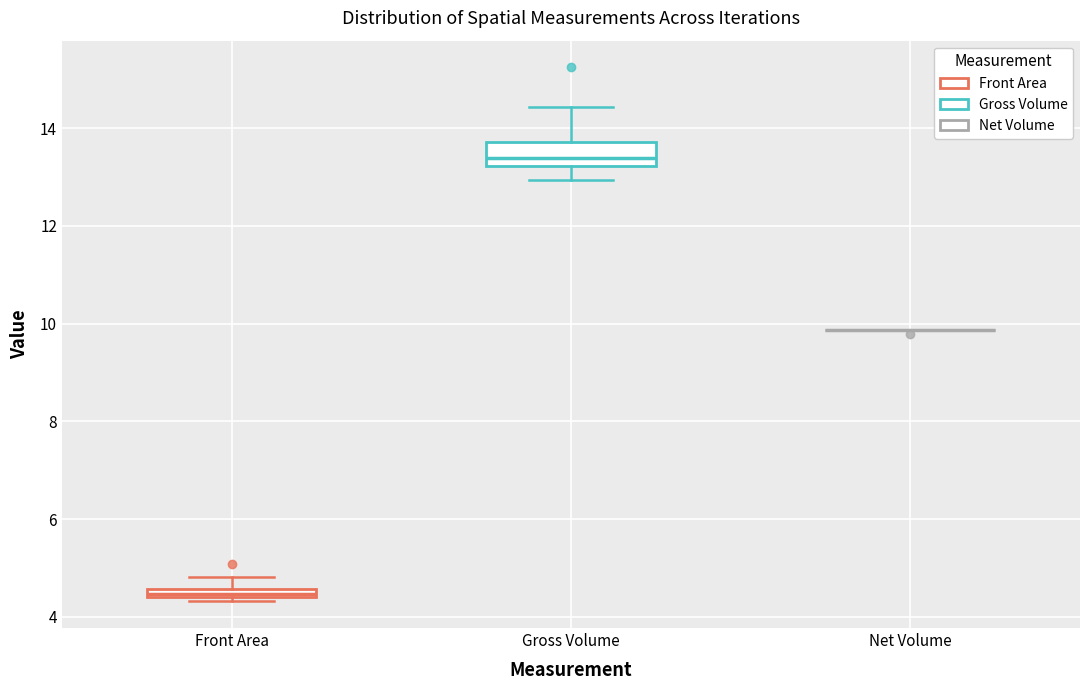

Which box is the tallest, from its lower edge to its upper edge?

Gross Volume